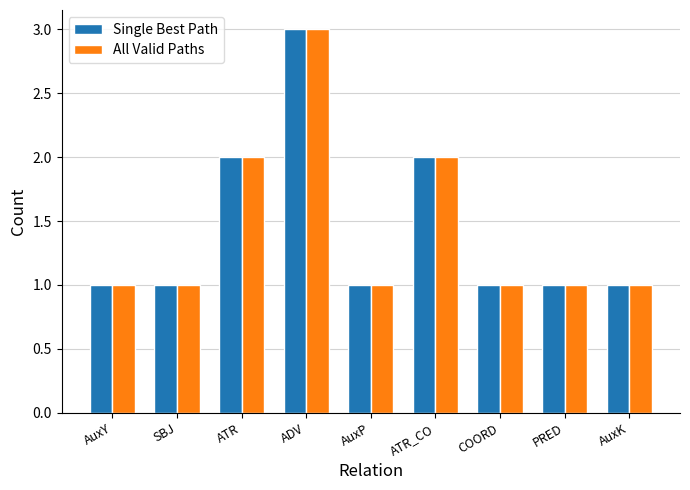

What is the value of the Single Best Path bar at the 9th from the left?

1